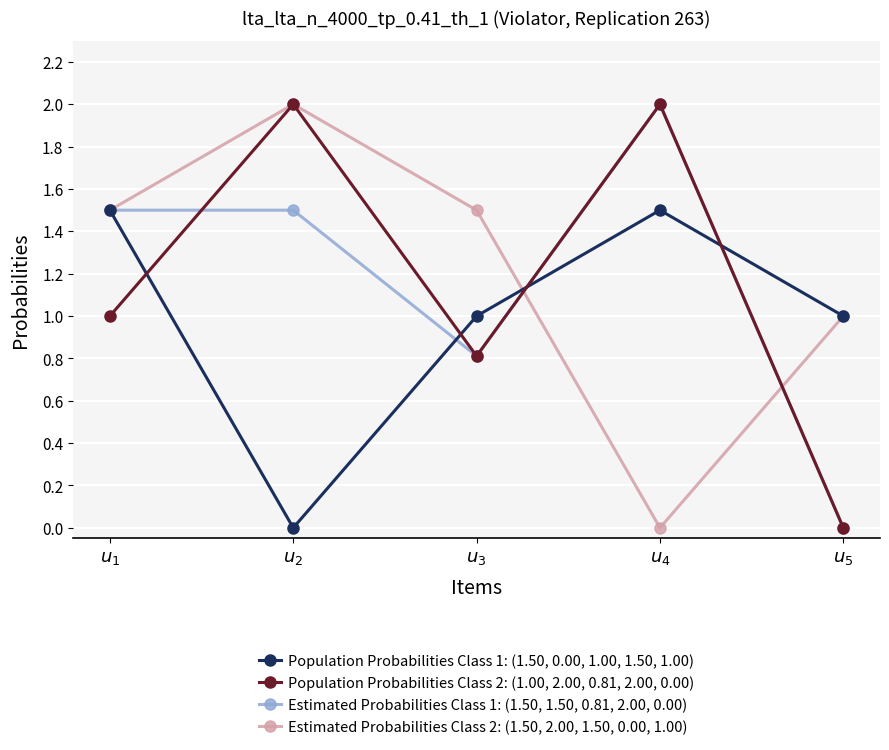

How many positive values does the Population Probabilities Class 2: (1.00, 2.00, 0.81, 2.00, 0.00) series have?

4